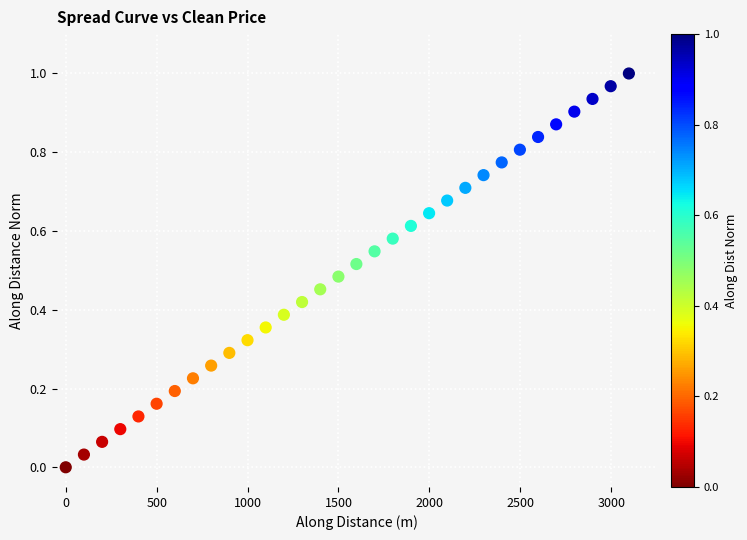

What is the range of X values (max minus min)?

3097.2